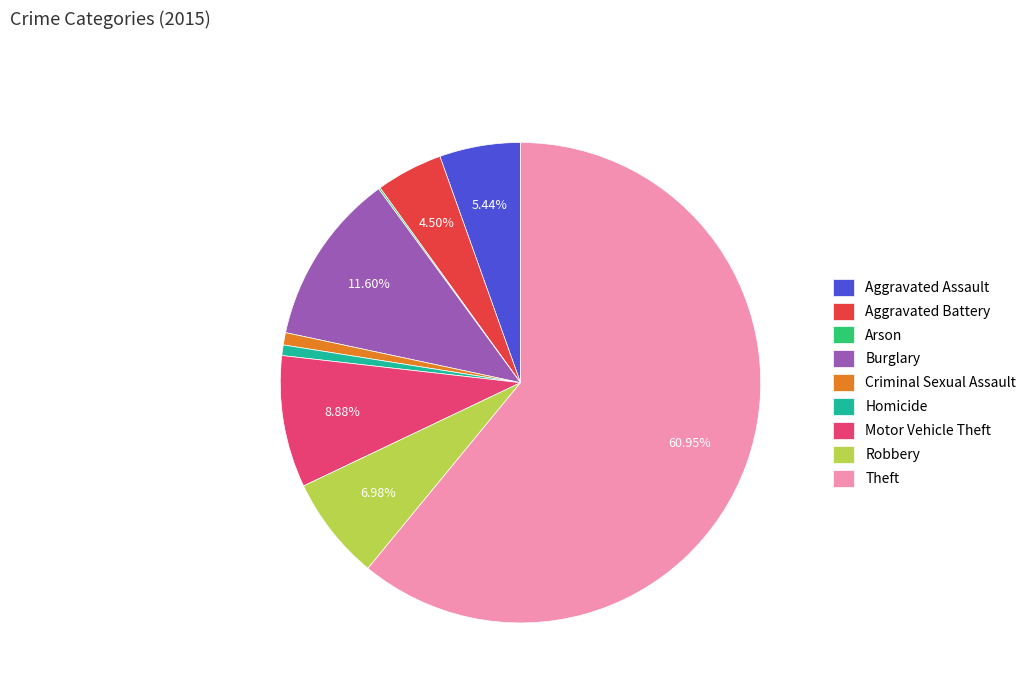

Is the sum of Burglary and Theft greater than half?

Yes